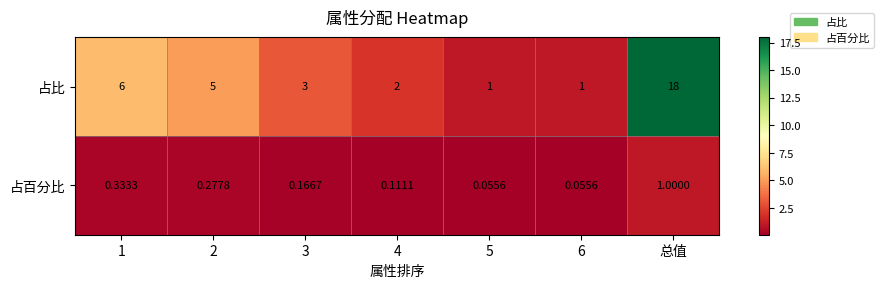

Which series has the largest total across all categories?

占比